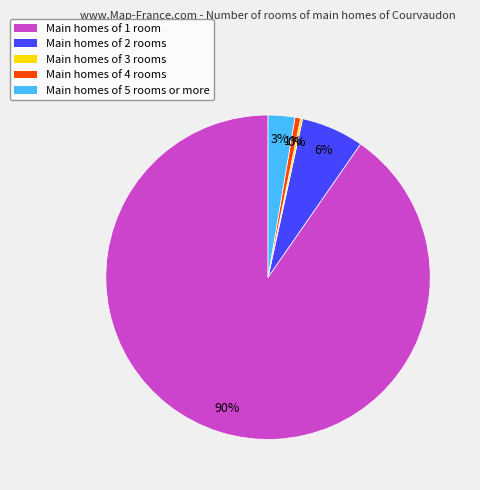

Is there any slice that represents more than half of the pie?

Yes